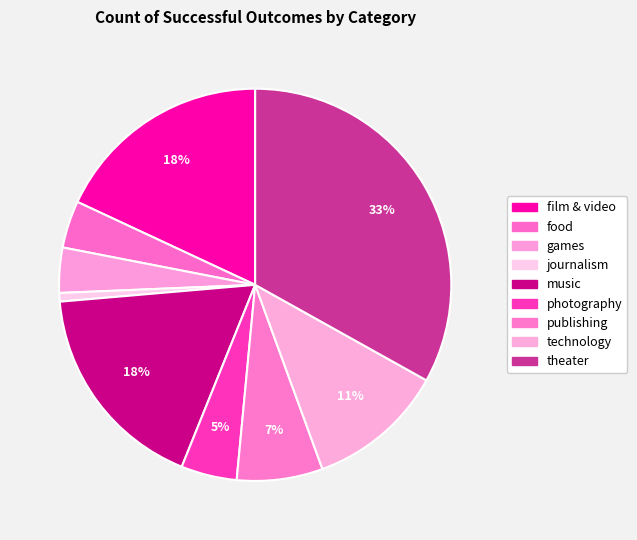

How many segments does this pie chart have?

9